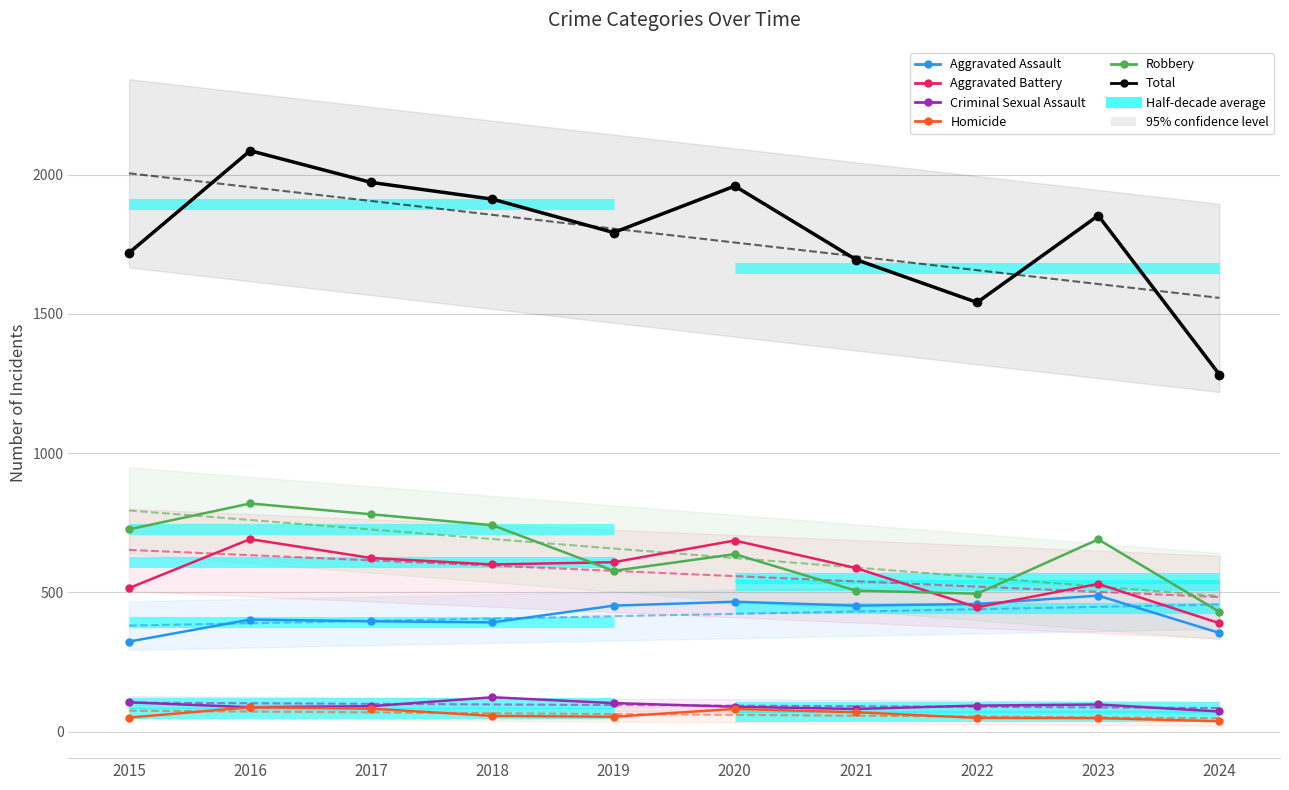

What are all the series names shown in the legend?

Aggravated Assault, Aggravated Battery, Criminal Sexual Assault, Homicide, Robbery, Total